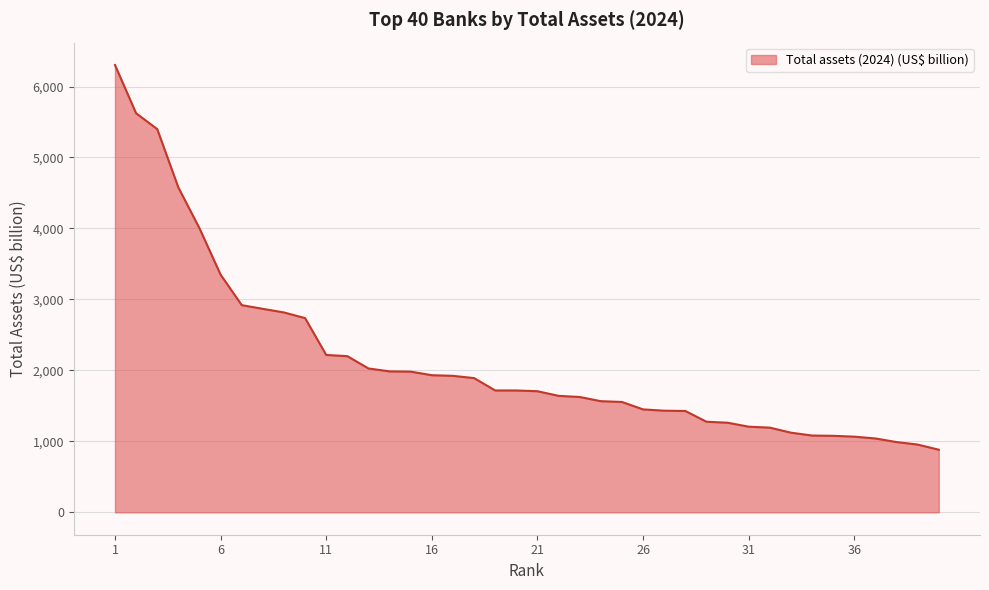

Count the number of values greater than 1717.

20